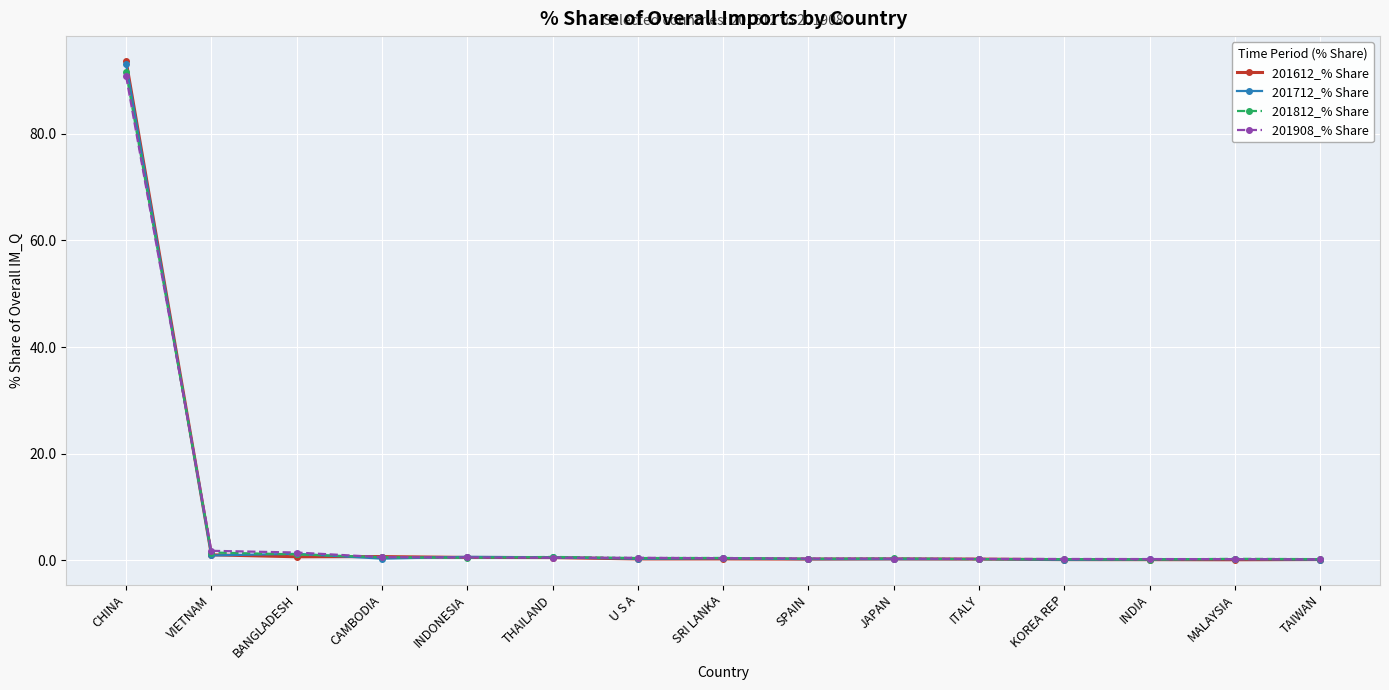

At which label does 201712_% Share reach its peak?

CHINA